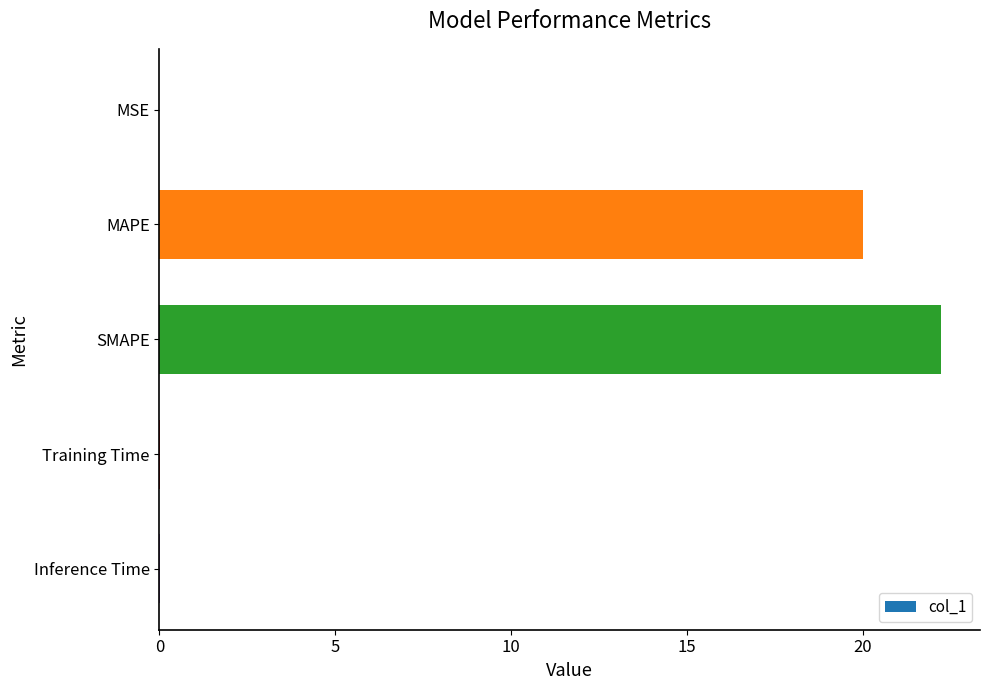

Are the bars horizontal?

Yes